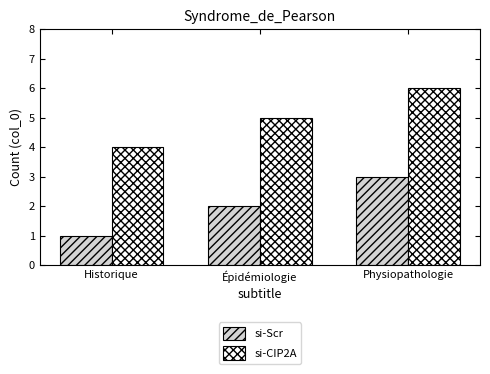

At which category is the sum across all series the highest?

Physiopathologie